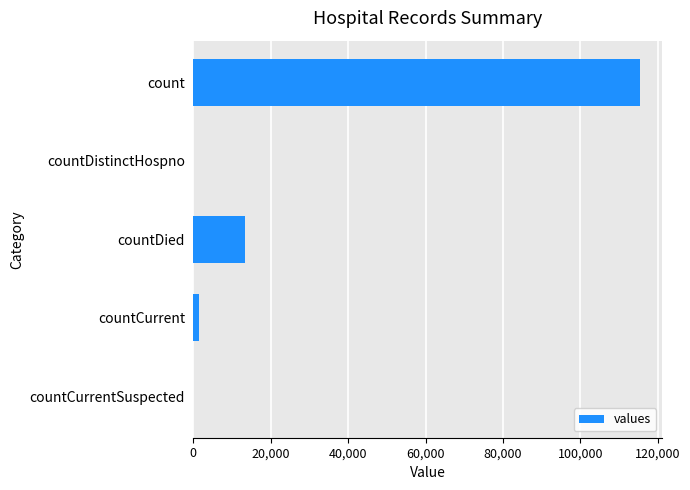

Count the number of categories in the chart.

5